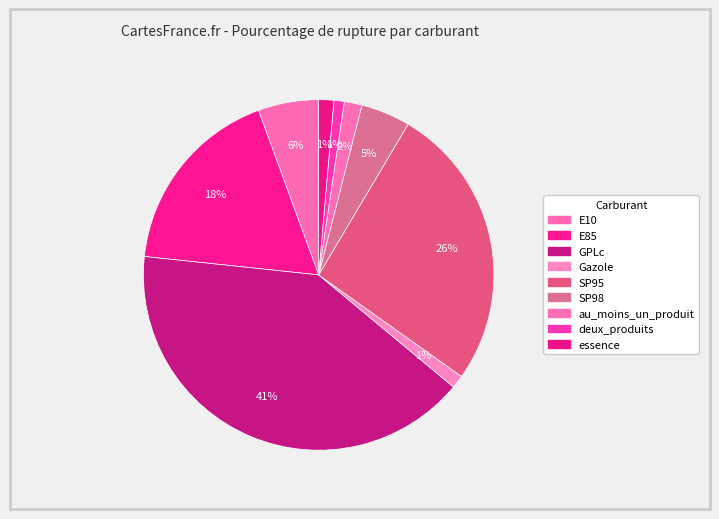

Combined, what portion of the pie is Gazole and SP95?

27.5%